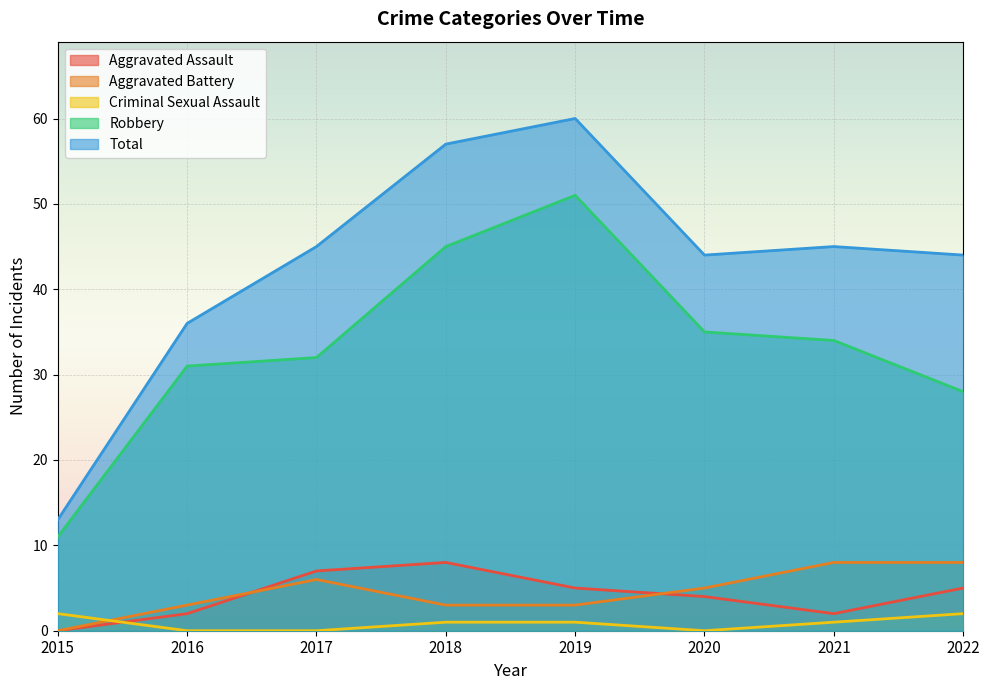

At how many categories does at least one series exceed 39?

6